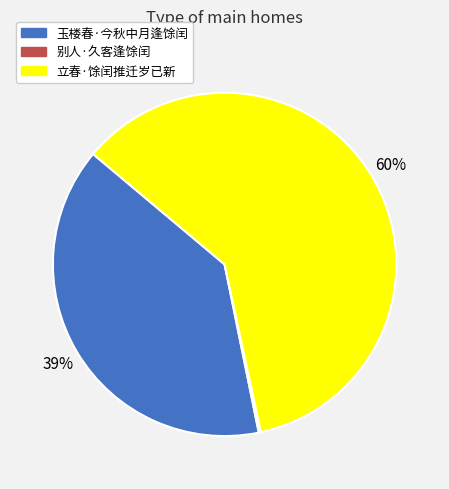

Approximately how many times larger is the value at 立春·馀闰推迁岁已新 compared to 玉楼春·今秋中月逢馀闰?

1.5